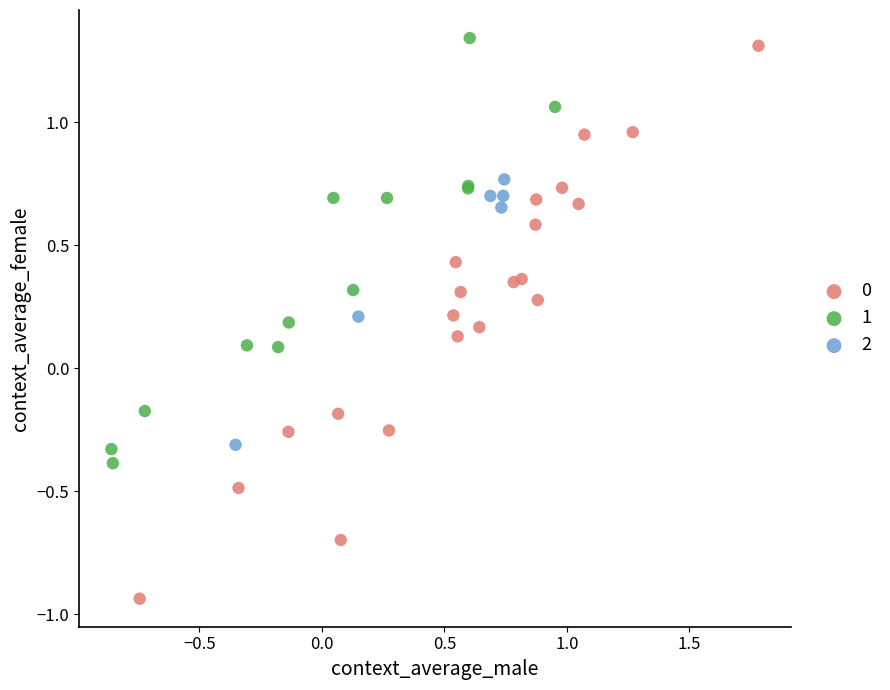

What are all the series names shown in the legend?

0, 1, 2